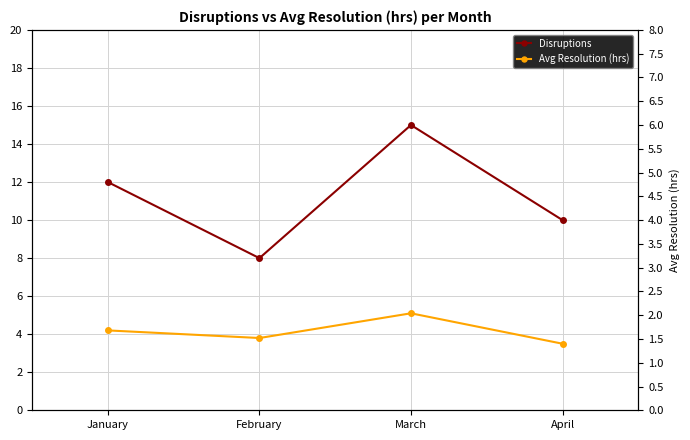

Which category has the highest value in the Avg Resolution (hrs) series?

March